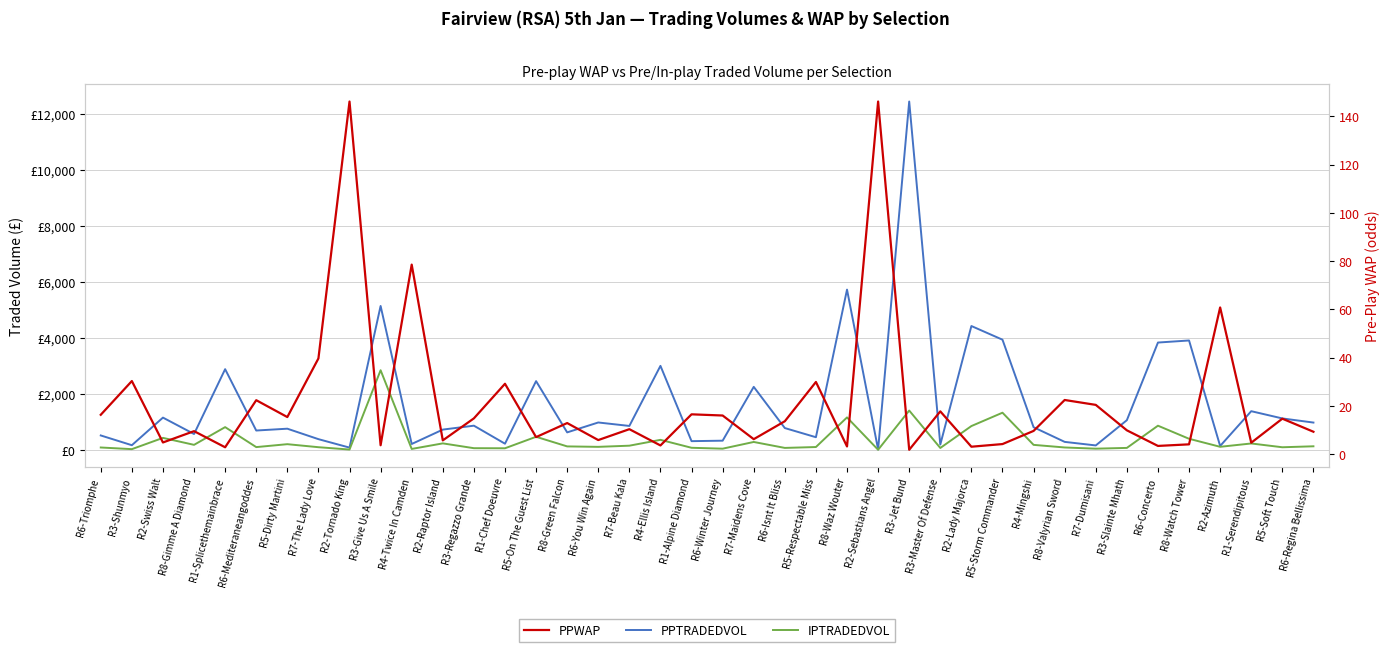

How many values in the IPTRADEDVOL series exceed 125?

20